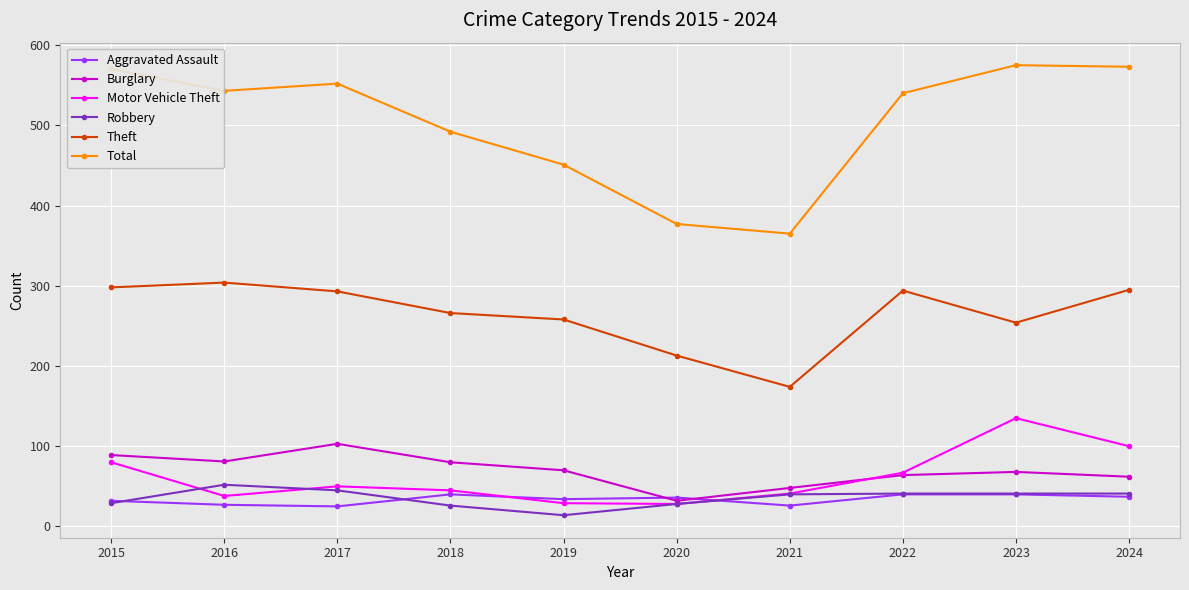

Is this an area chart (filled region under the line)?

No